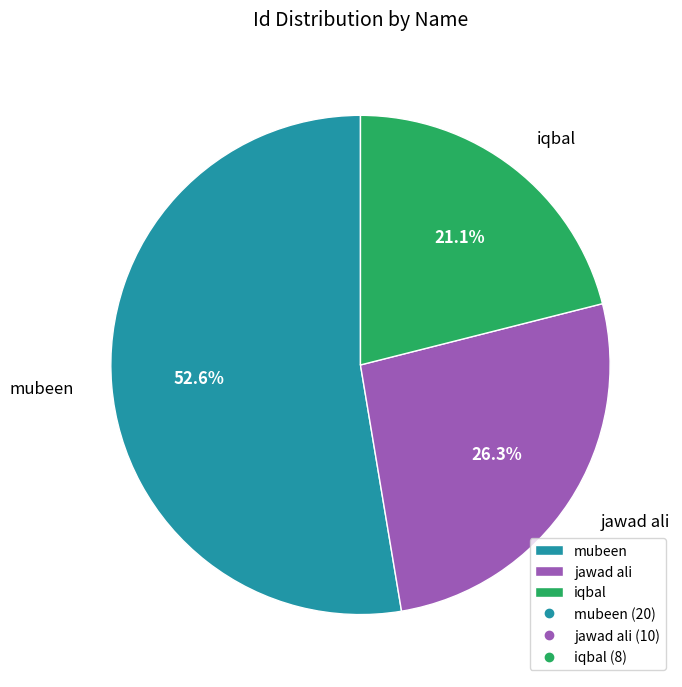

How many segments does this pie chart have?

3